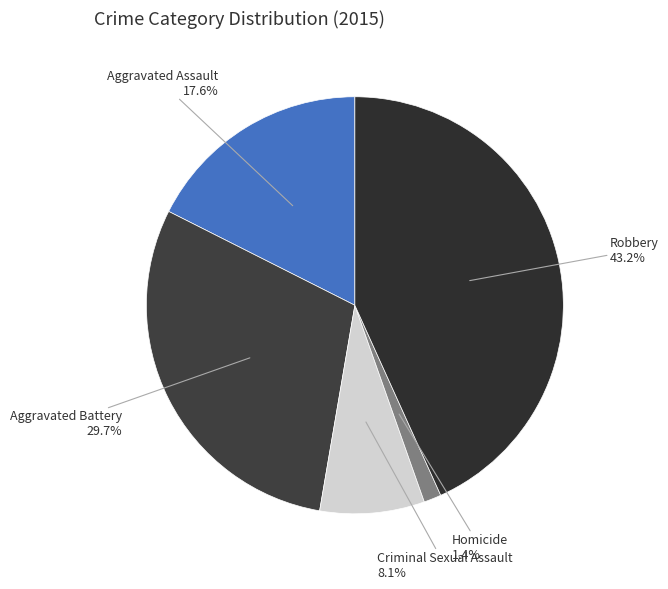

To the nearest percent, what is the difference between the largest and smallest slice percentages?

42%